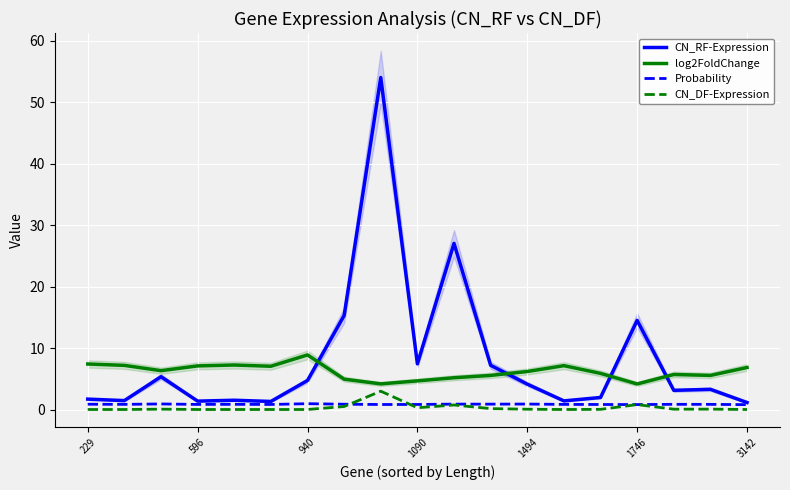

How many interior local valleys does the CN_RF-Expression series have?

6